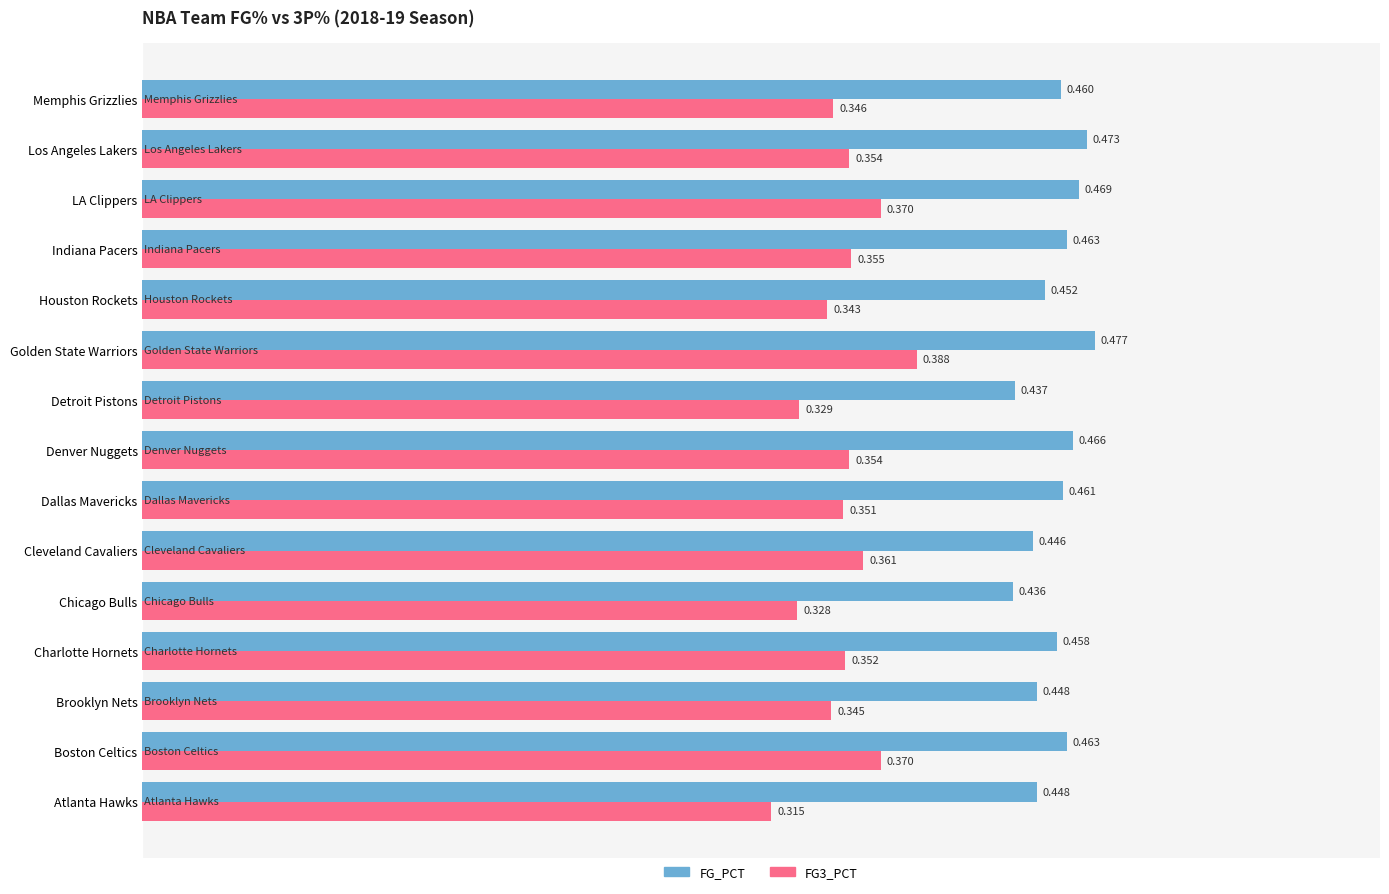

At which label does FG_PCT reach its peak?

Golden State Warriors